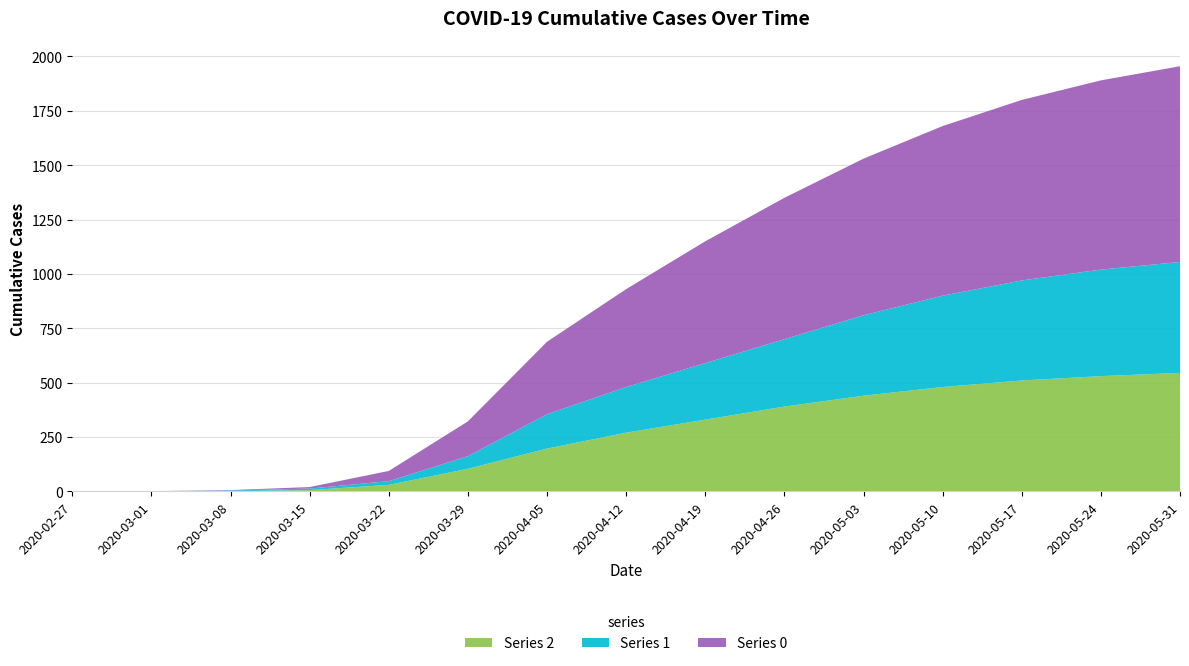

Reading left to right, what are all the values shown in this chart?

0: 0	0	2	7	47	160	333	450	560	650	720	780	830	870	900
1: 0	0	3	7	17	58	158	210	260	310	370	420	460	490	510
2: 0	1	1	6	30	104	197	270	330	390	440	480	510	530	545